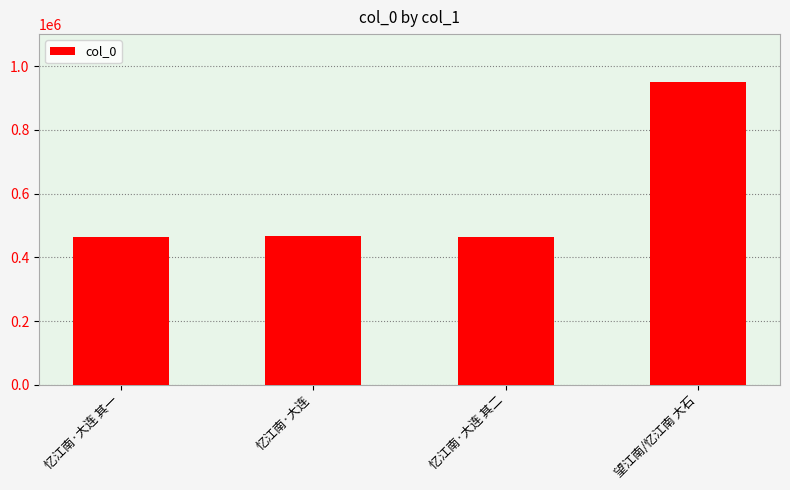

The chart shows a value of 817932 at 忆江南·大连 其二. True or false?

False